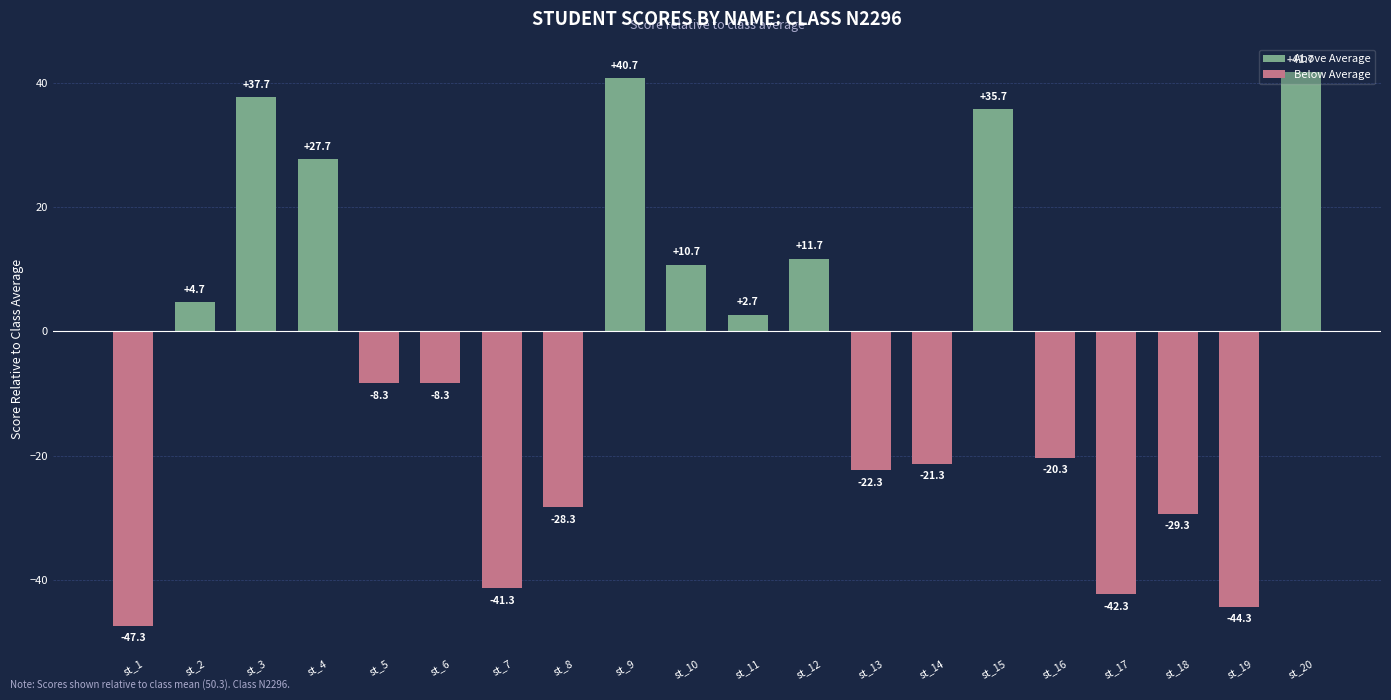

Reading left to right, what are all the values shown in this chart?

-47.3	4.7	37.7	27.7	-8.3	-8.3	-41.3	-28.3	40.7	10.7	2.7	11.7	-22.3	-21.3	35.7	-20.3	-42.3	-29.3	-44.3	41.7